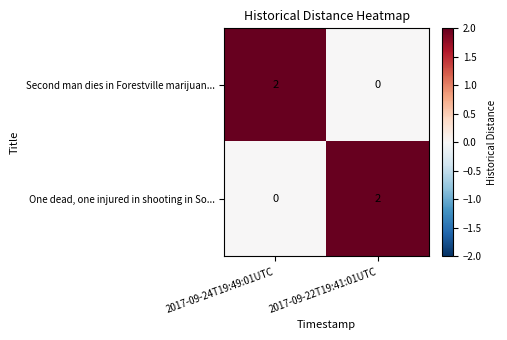

Is it true that One dead, one injured in shooting in So... equals 0 at 2017-09-24T19:49:01UTC?

True